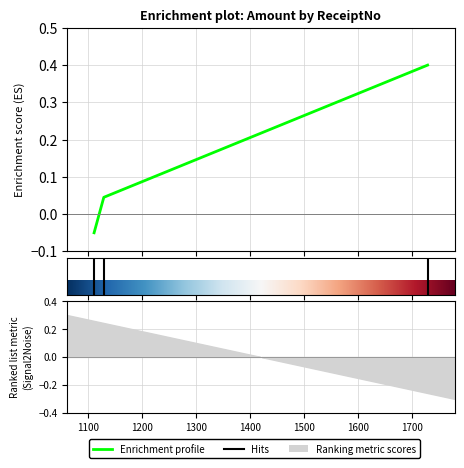

At which label does the data first exceed 0?

1129